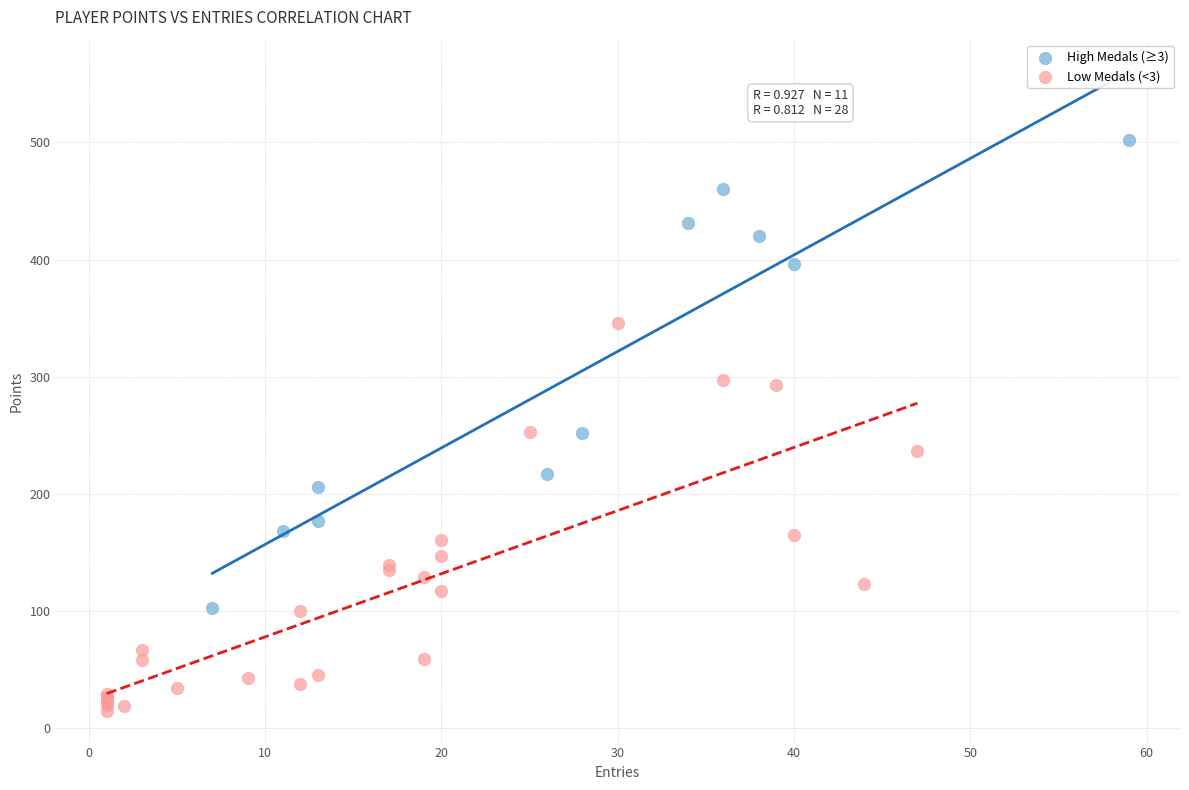

Which series contains the highest Y value?

High Medals (≥3)